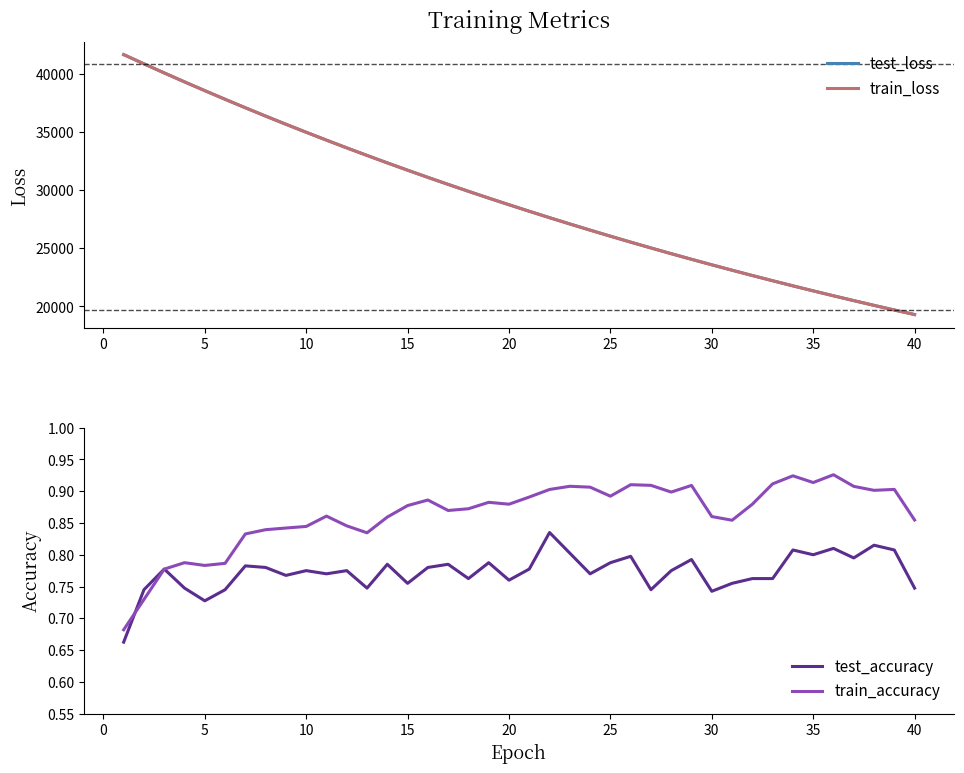

The test_accuracy series shows 0.8 at 35. True or false?

True